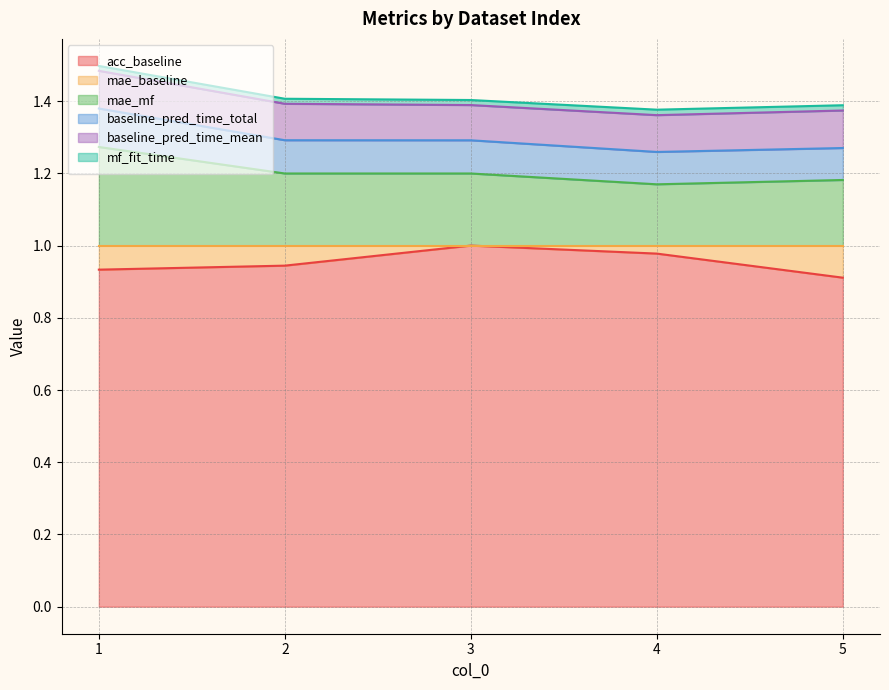

Is it true that acc_baseline equals 1.7 at 3?

False